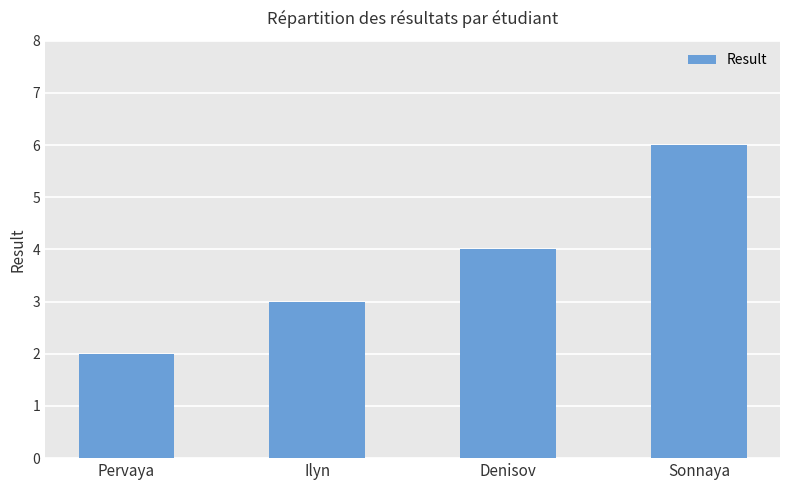

What is the label of the 4th bar from the left?

Sonnaya